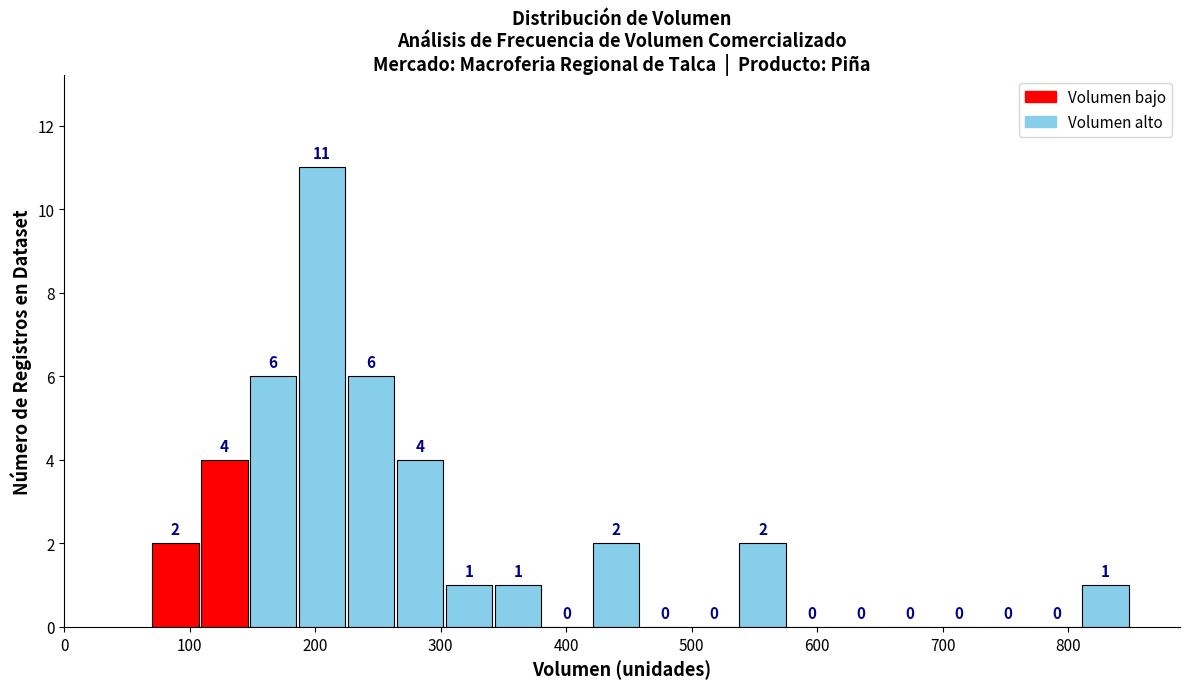

Read against the x-axis, roughly where is the centre of the tallest bar?

210